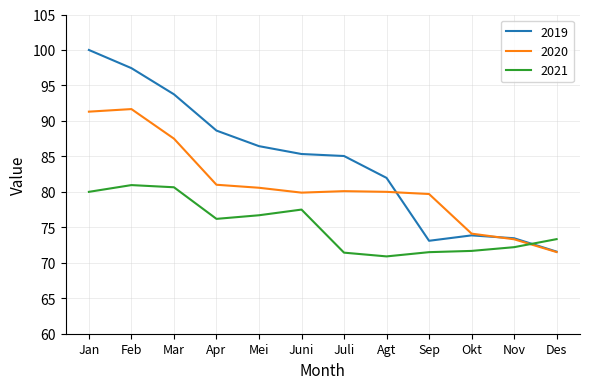

Rank the series by their maximum value, from lowest to highest.

2021, 2020, 2019